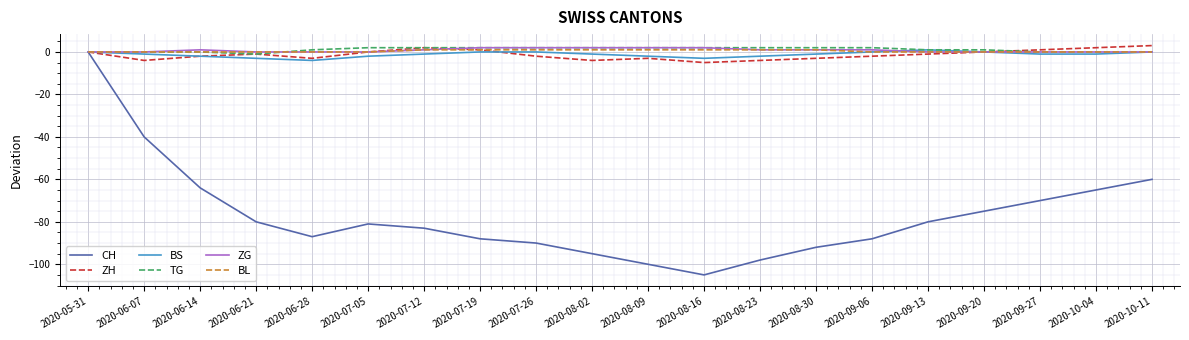

How many values in the TG series are below 2?

10